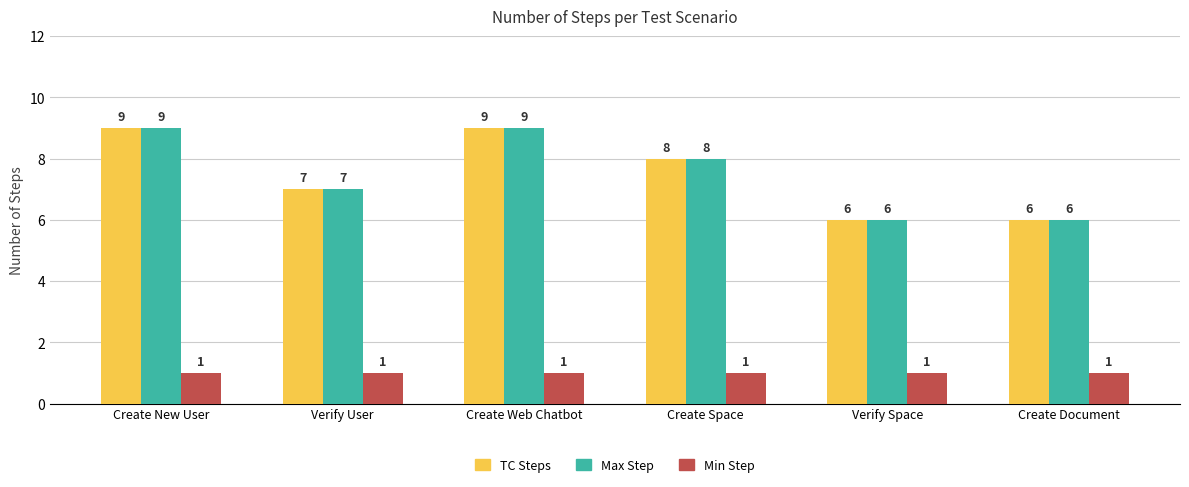

What is the greatest value displayed?

9